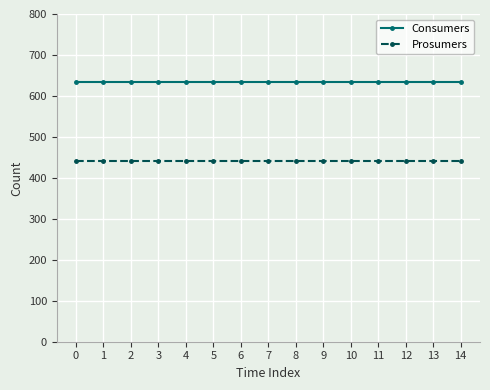

What is the minimum value for Prosumers?

440